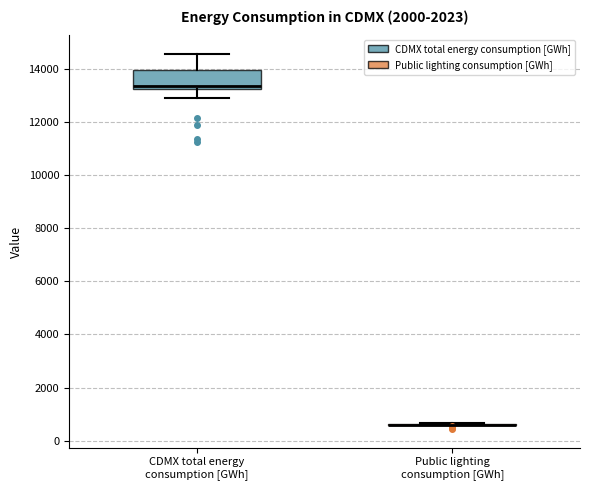

Comparing the boxes themselves (not the whiskers), which one is the tallest?

CDMX total energy consumption [GWh]